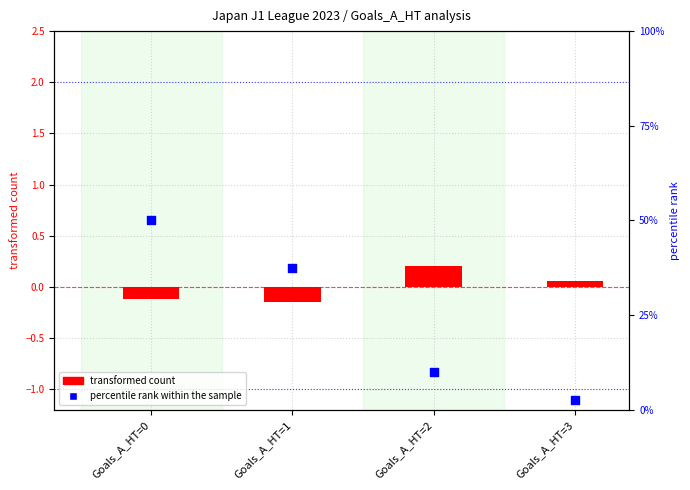

What are all the series names shown in the legend?

transformed count, percentile rank within the sample